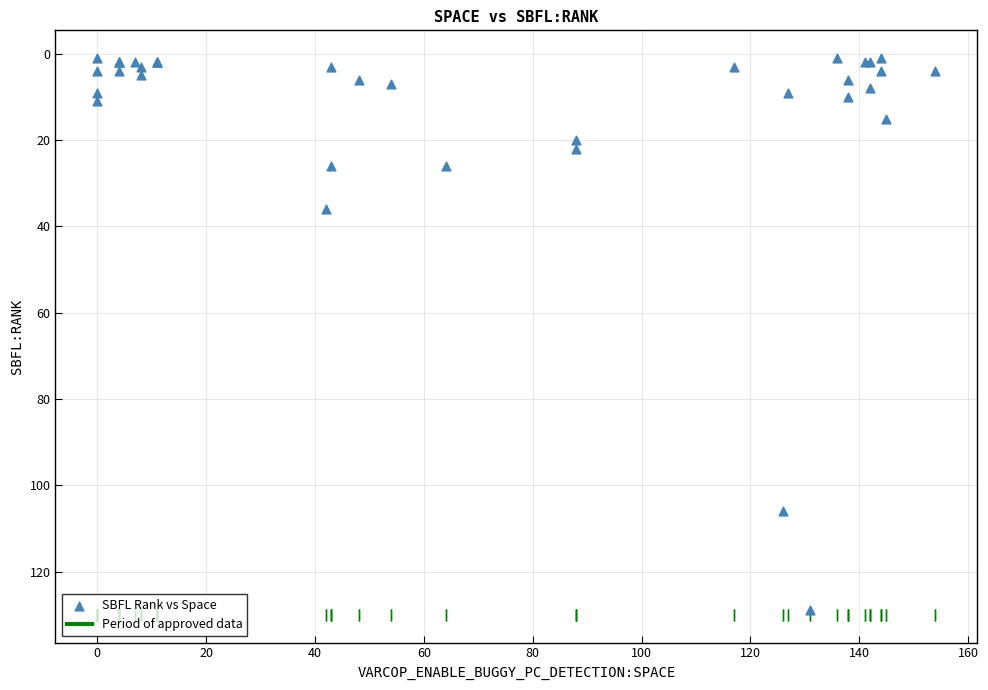

What Y value in the scatter plot is closest to 65?

36